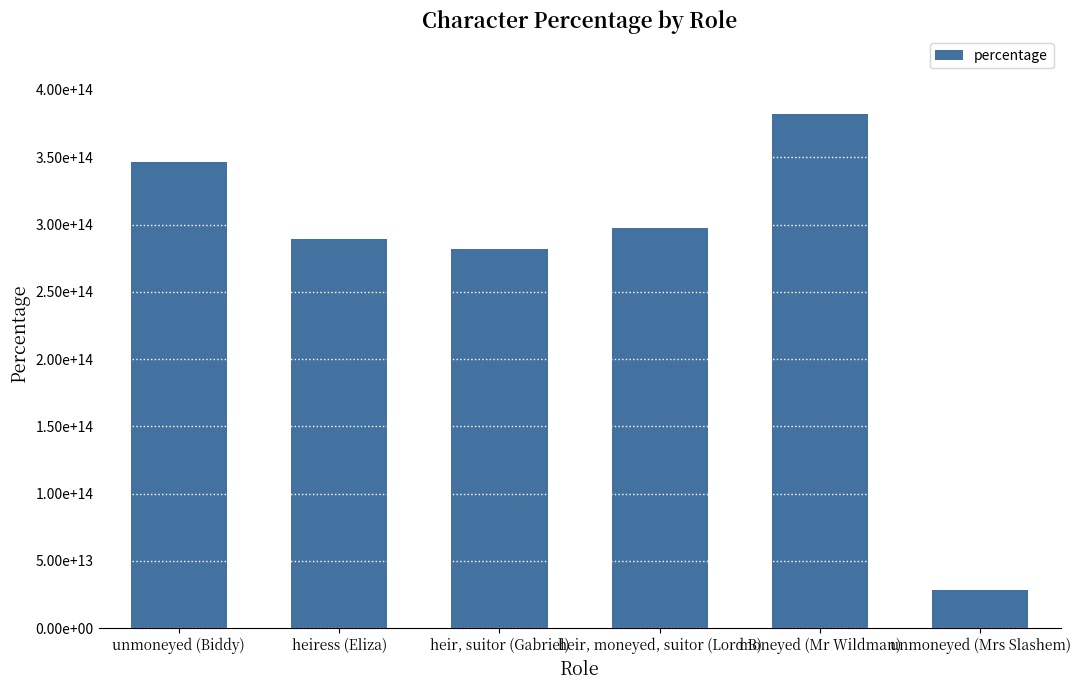

At which label does the data first exceed 297275556954499?

unmoneyed (Biddy)